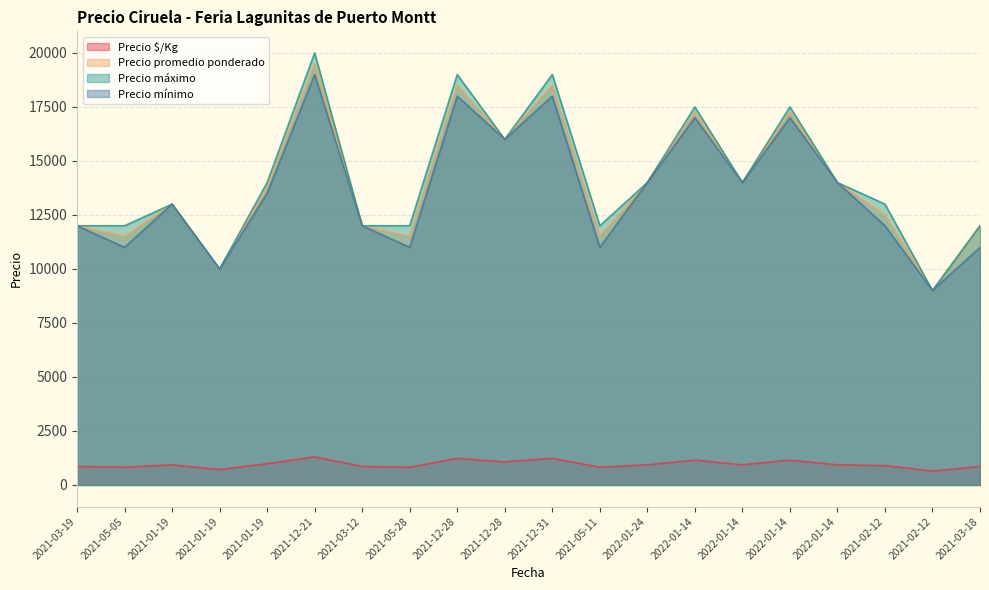

At which label does Precio promedio ponderado first exceed 13750?

2021-12-21